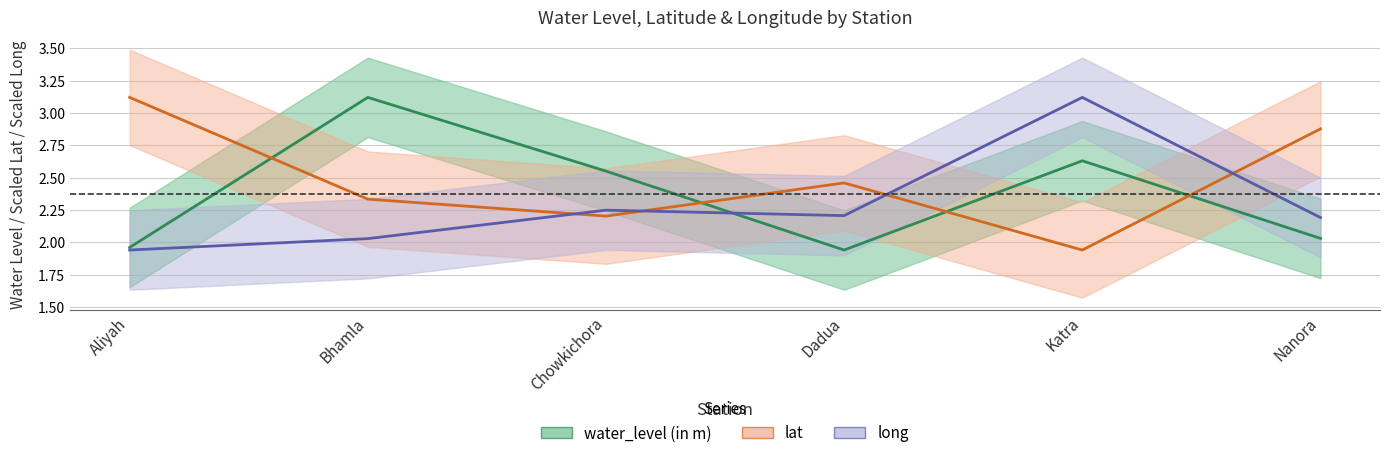

The lat series shows 2.5 at Dadua. True or false?

True